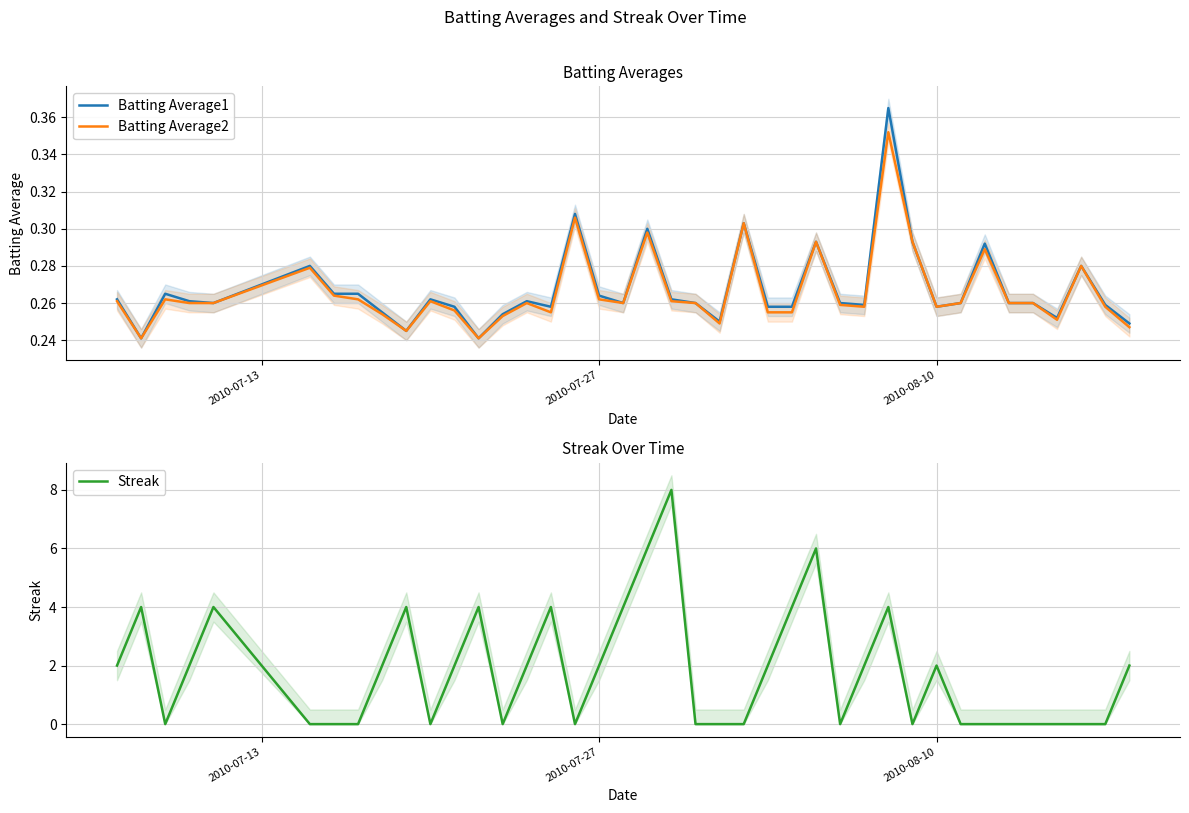

What is the highest value of the Streak series?

8